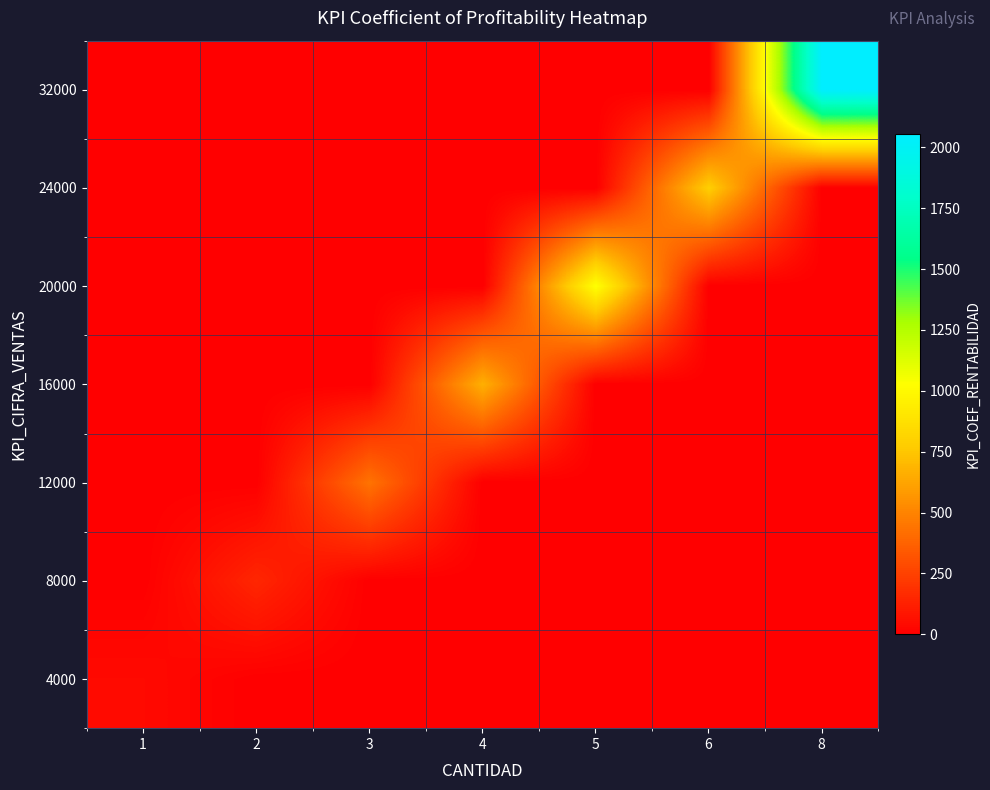

At how many categories does at least one series exceed 1122?

1